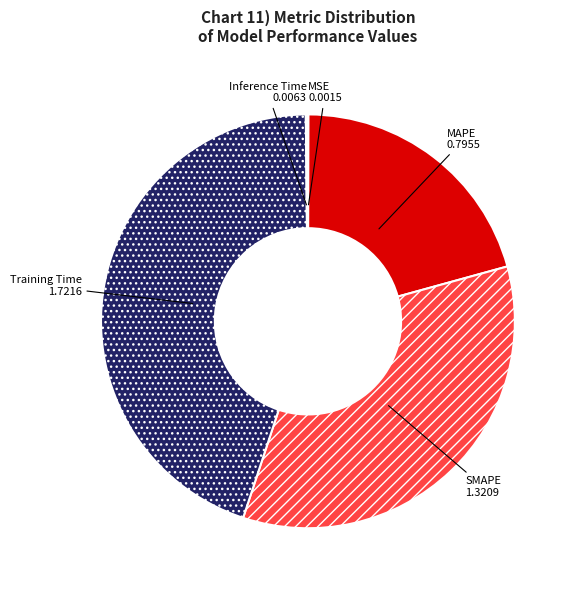

What is the ratio of the value at MAPE to the value at SMAPE?

0.6